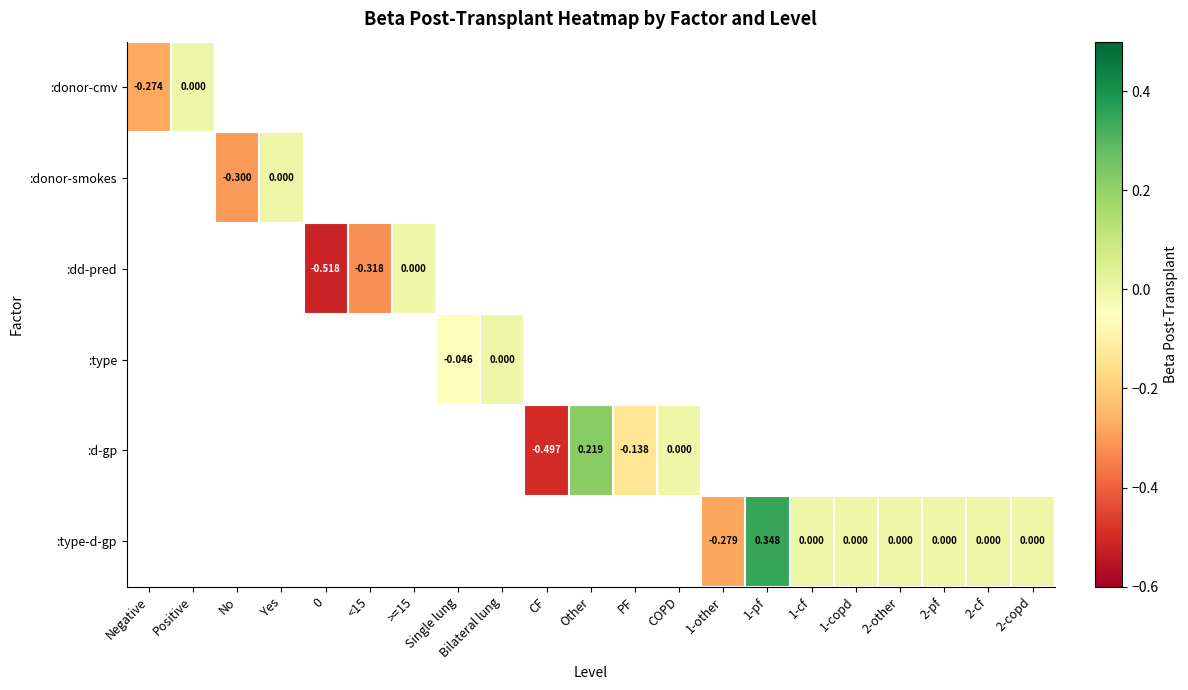

Which label corresponds to the largest value in the chart?

1-pf